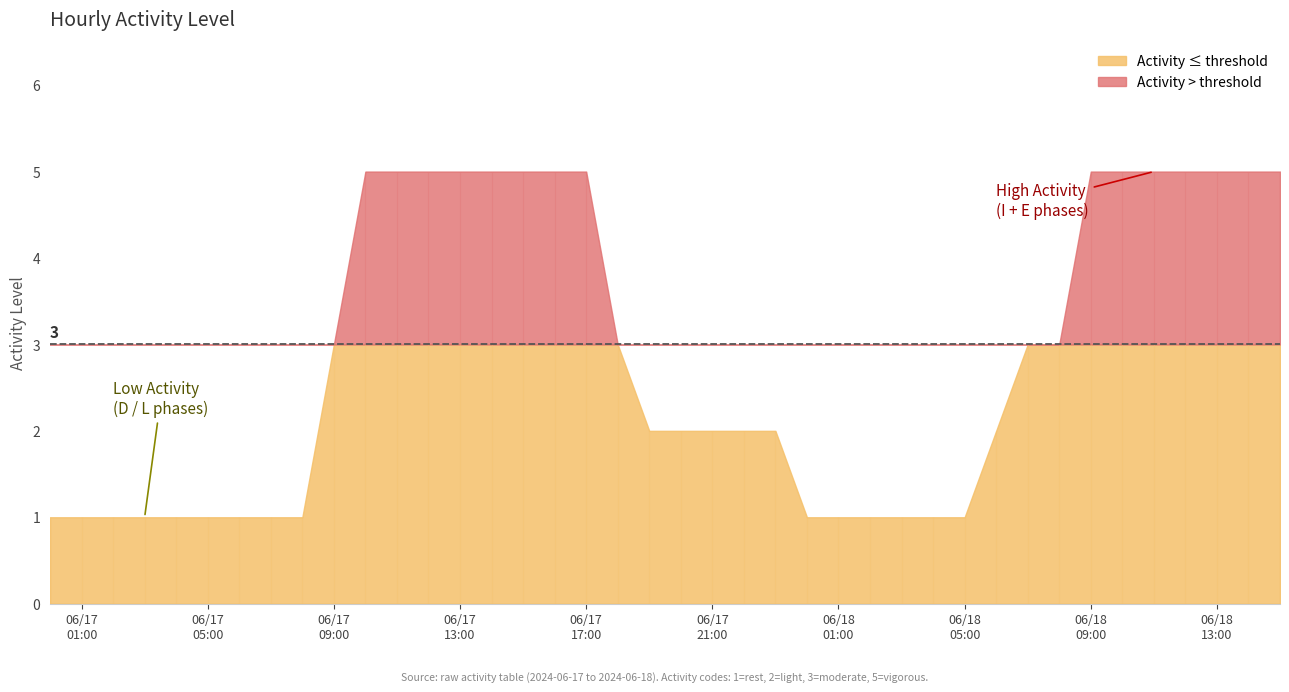

The chart shows a value of 7 at 10. True or false?

False